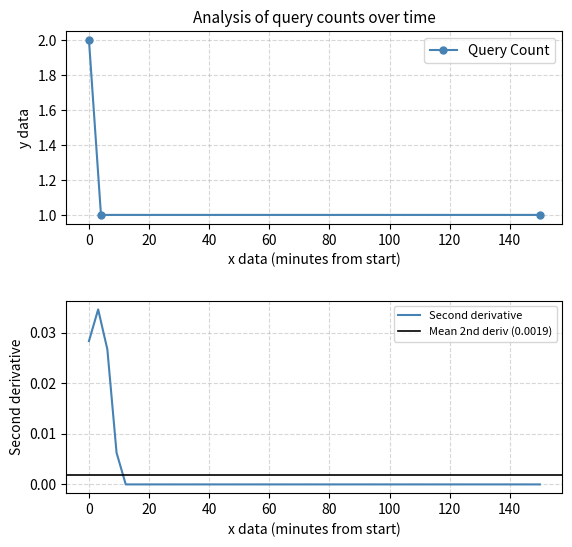

Does the chart have visible grid lines?

Yes